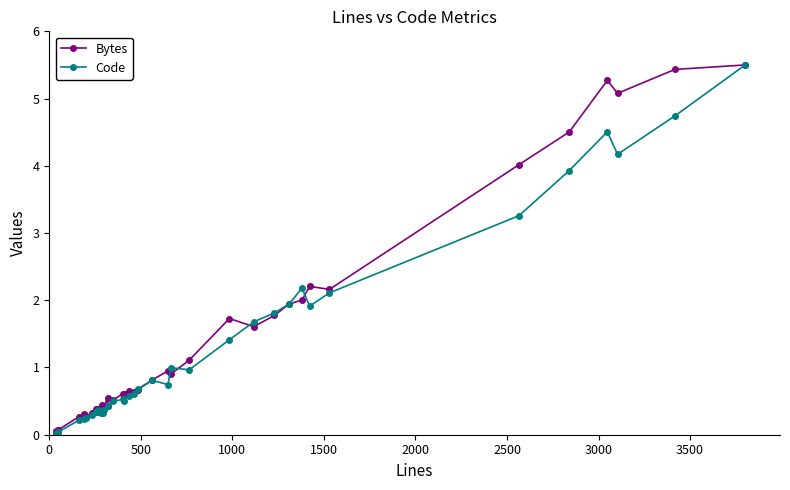

What is the value of the Code point at the 16th from the left?

0.4